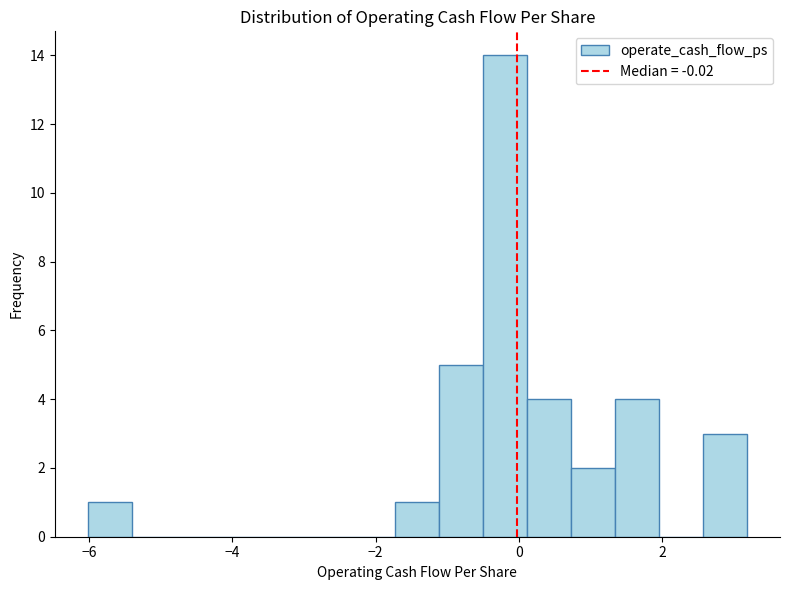

Around what value on the x-axis is the tallest bar? Give the approximate position of its centre, as read against the axis.

-0.2